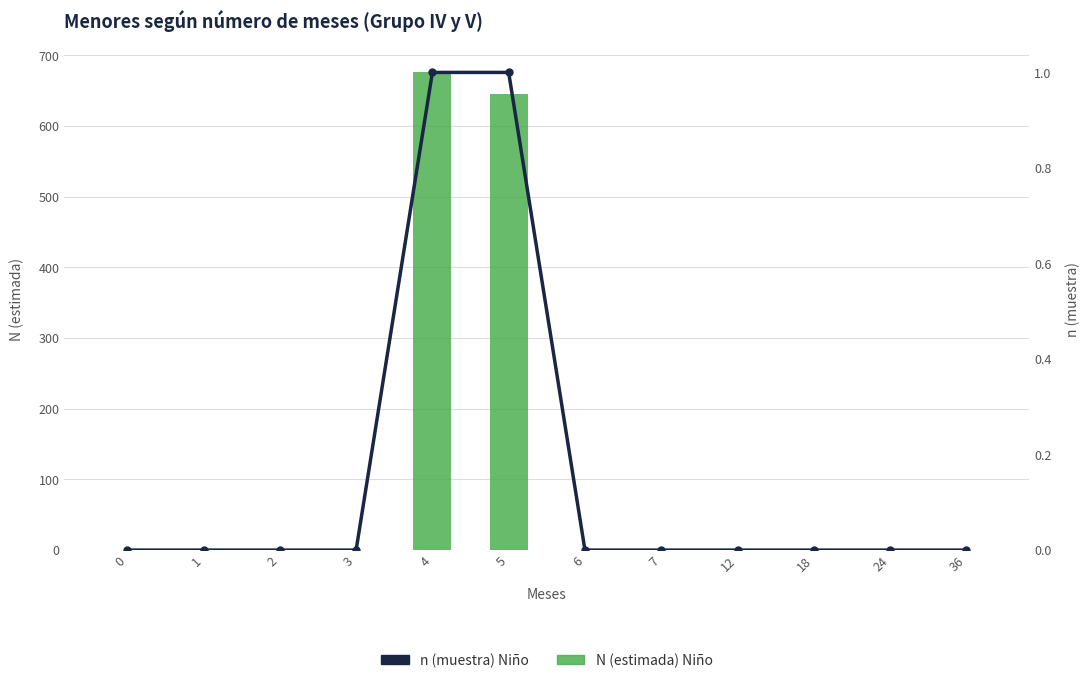

Reading left to right, what are all the values shown in this chart?

N (estimada) Niño: 0	0	0	0	676	645	0	0	0	0	0	0
n (muestra) Niño: 0	0	0	0	1	1	0	0	0	0	0	0